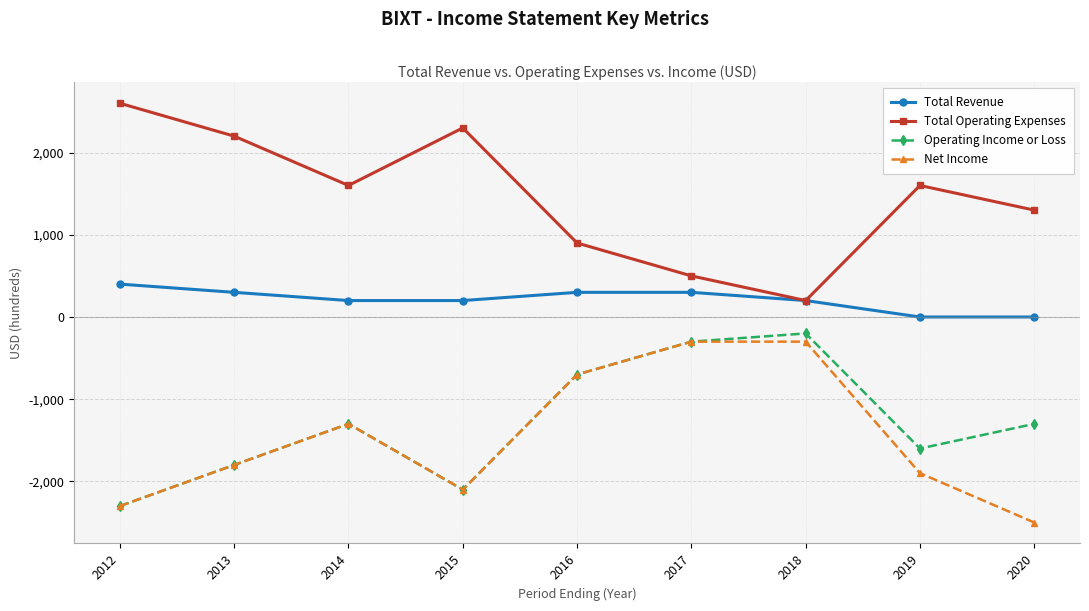

What is the total value across all series at 2014?

-800